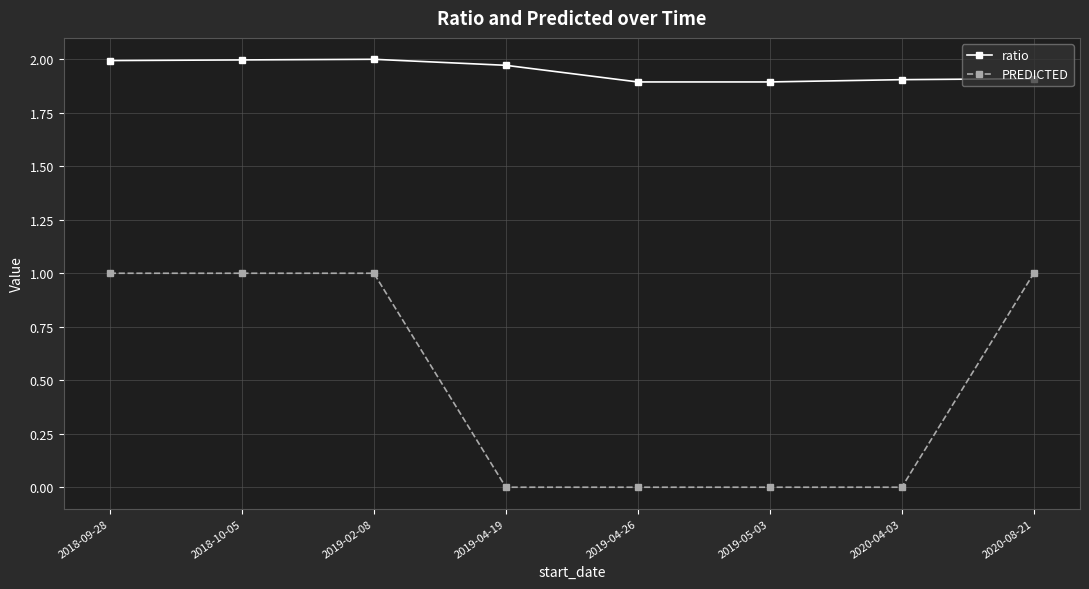

Rank the series at 2019-05-03 from lowest to highest value.

PREDICTED, ratio